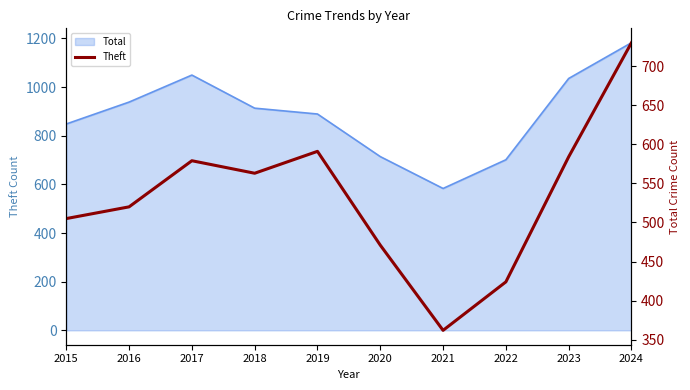

How many lines are shown in the chart?

1